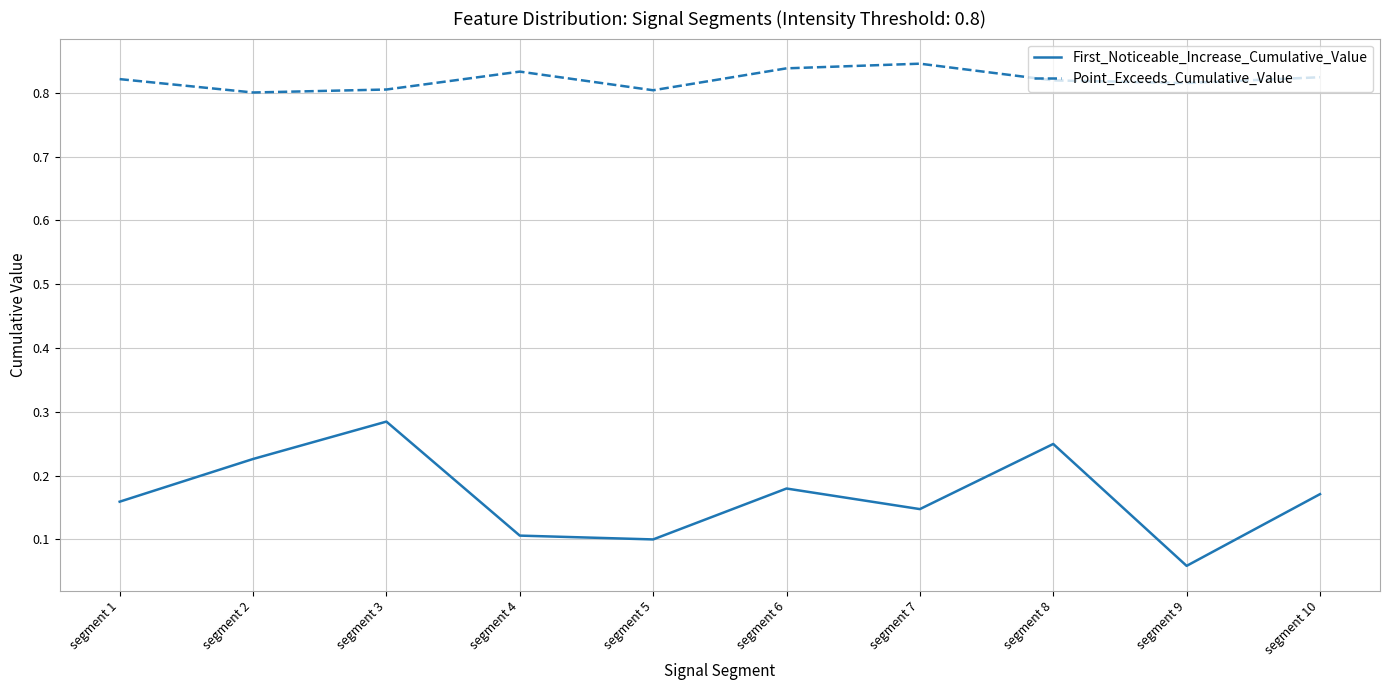

True or false: Point_Exceeds_Cumulative_Value and First_Noticeable_Increase_Cumulative_Value cross at least once.

False